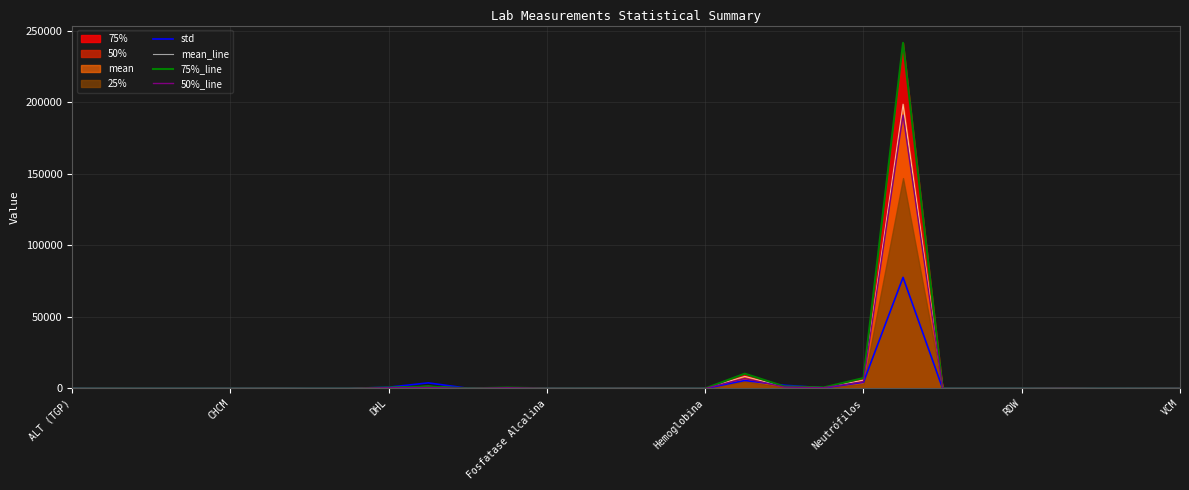

Where does the 50%_line series first go above 38?

Neutrófilos